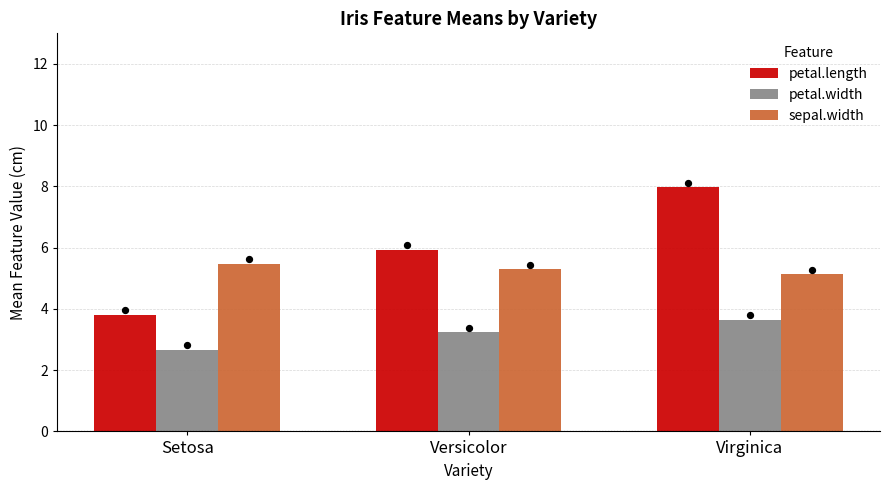

Is the value of sepal.width at Versicolor greater than the value of petal.width at Virginica?

Yes